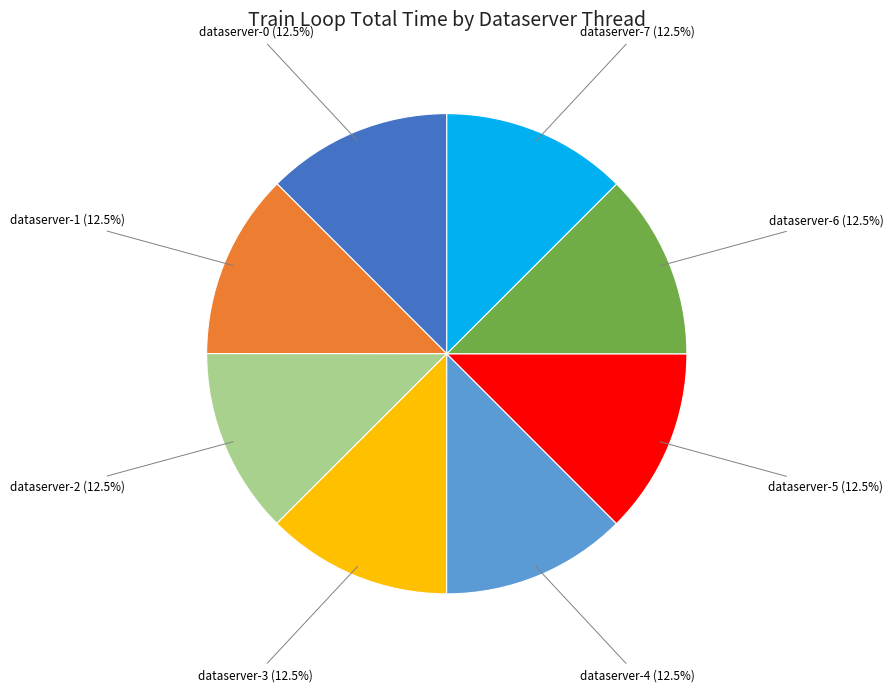

Approximately how many times larger is the value at dataserver-6 compared to dataserver-1?

1.0